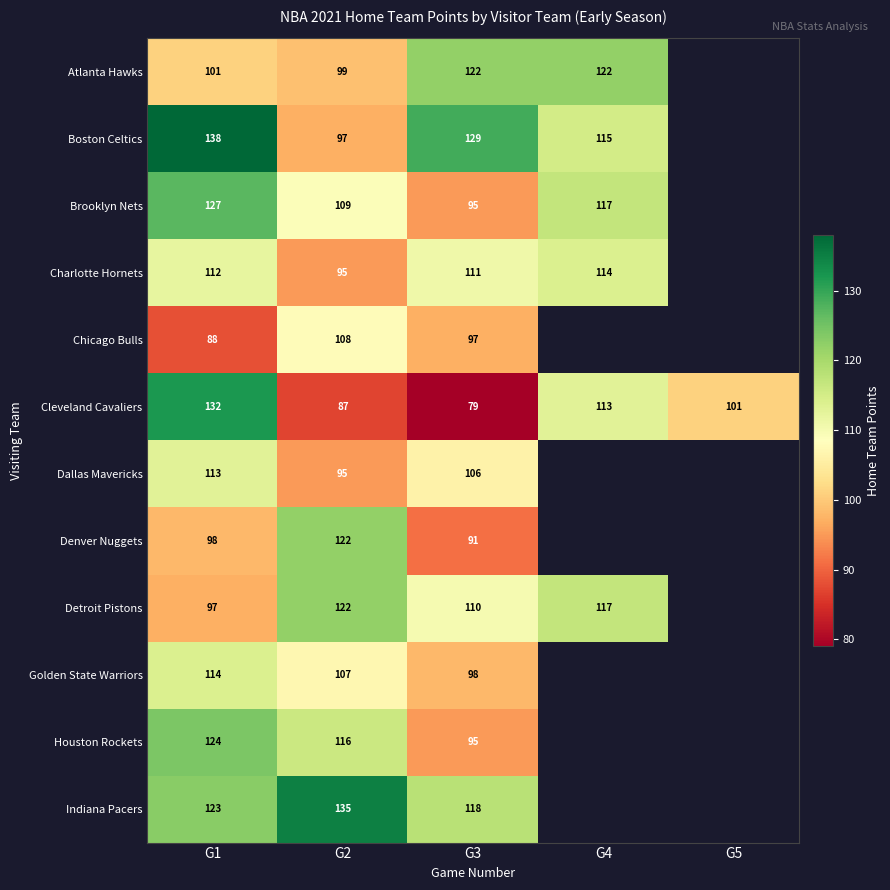

Where is Cleveland Cavaliers nearest to the value 105?

G5